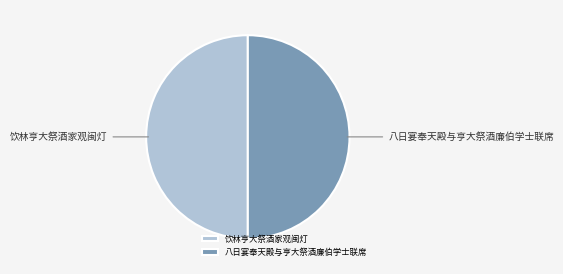

Do 八日宴奉天殿与亨大祭酒廉伯学士联席 and 饮林亨大祭酒家观闽灯 together represent more than half of the pie?

Yes